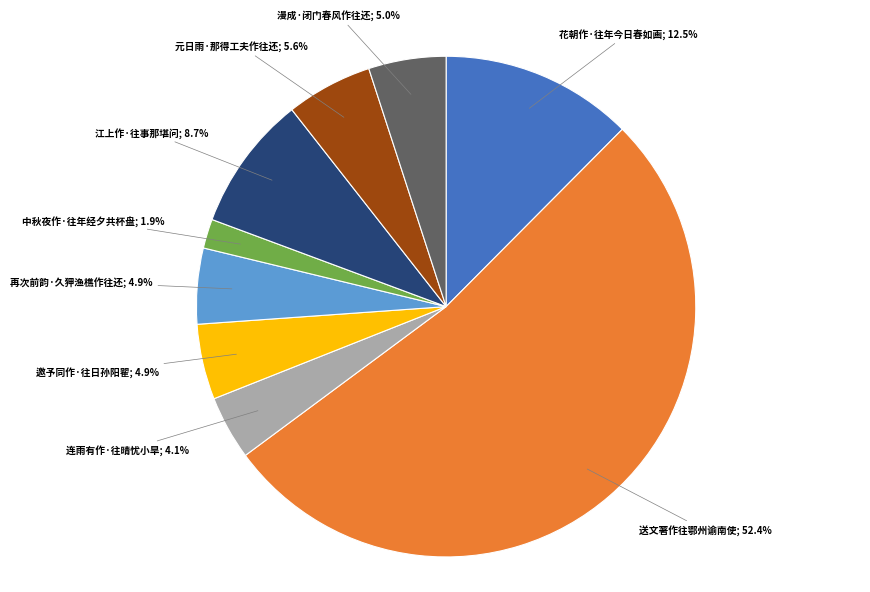

Is there any slice that represents more than half of the pie?

Yes